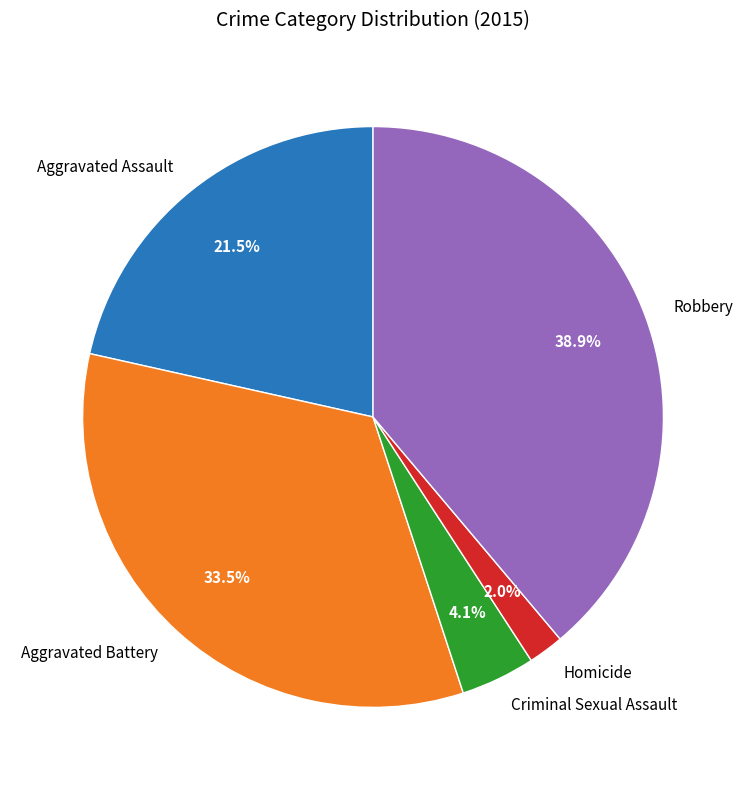

What is the ratio of the value at Aggravated Assault to the value at Aggravated Battery?

0.6